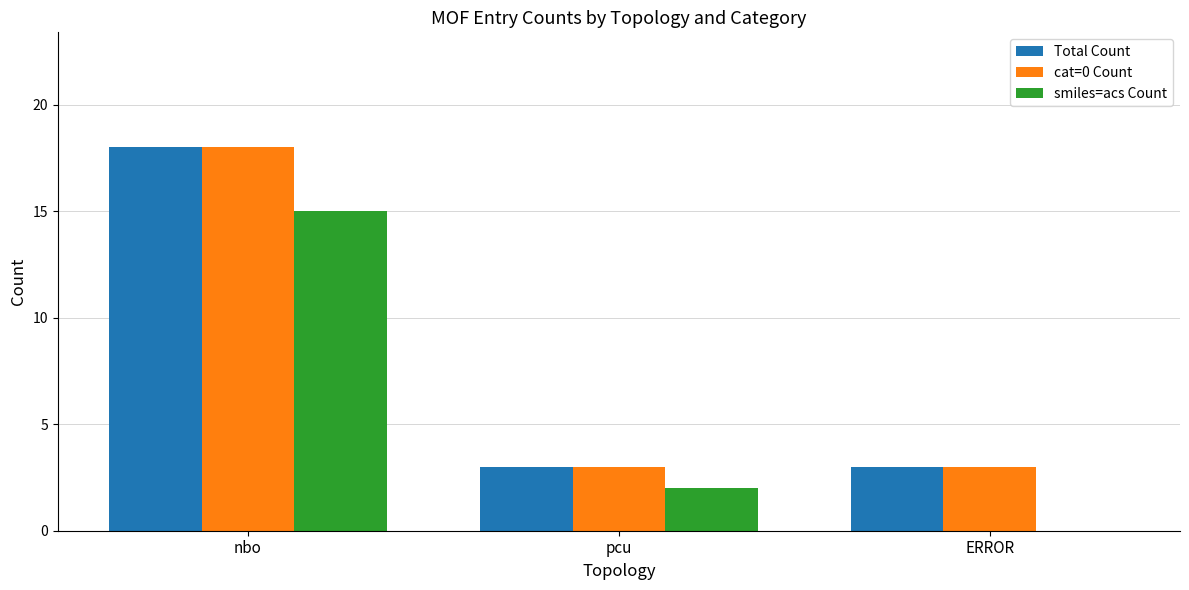

Is it true that smiles=acs Count equals 0 at ERROR?

True